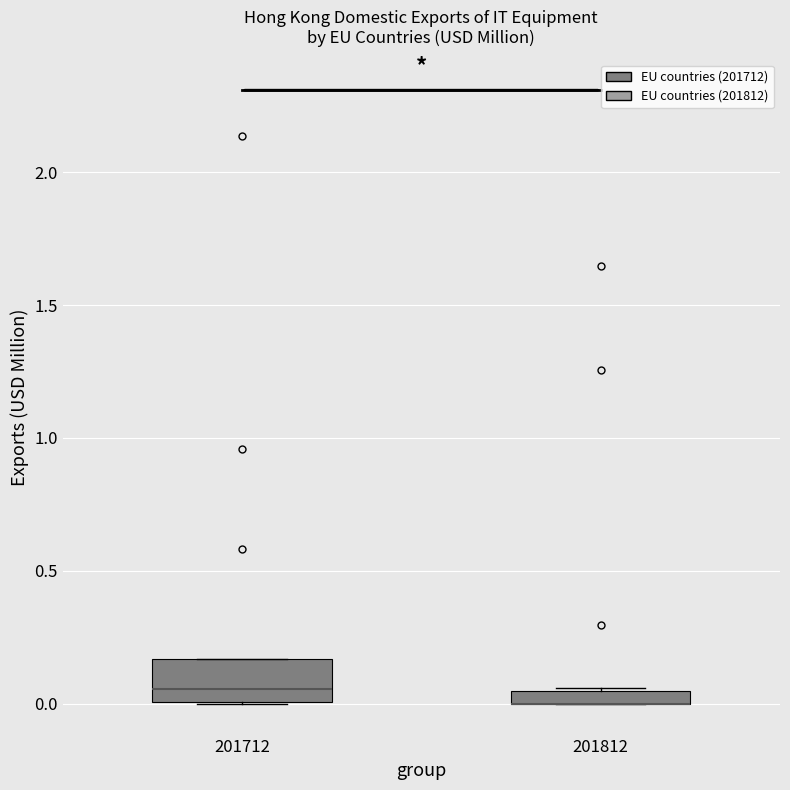

Which box is the tallest, from its lower edge to its upper edge?

201712